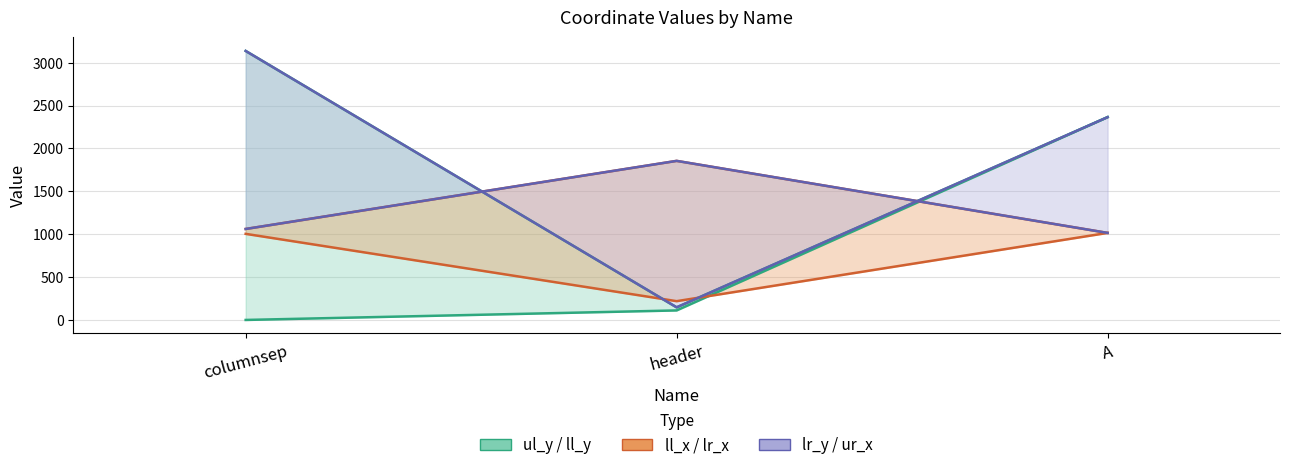

True or false: lr_x has a value of 1841 at columnsep.

False